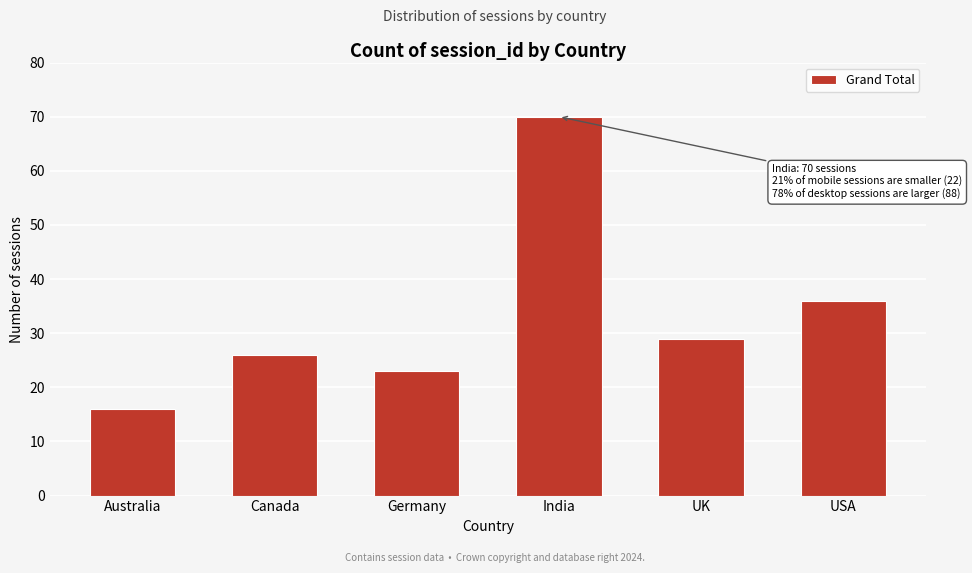

Reading left to right, extract all data points from this chart.

16	26	23	70	29	36